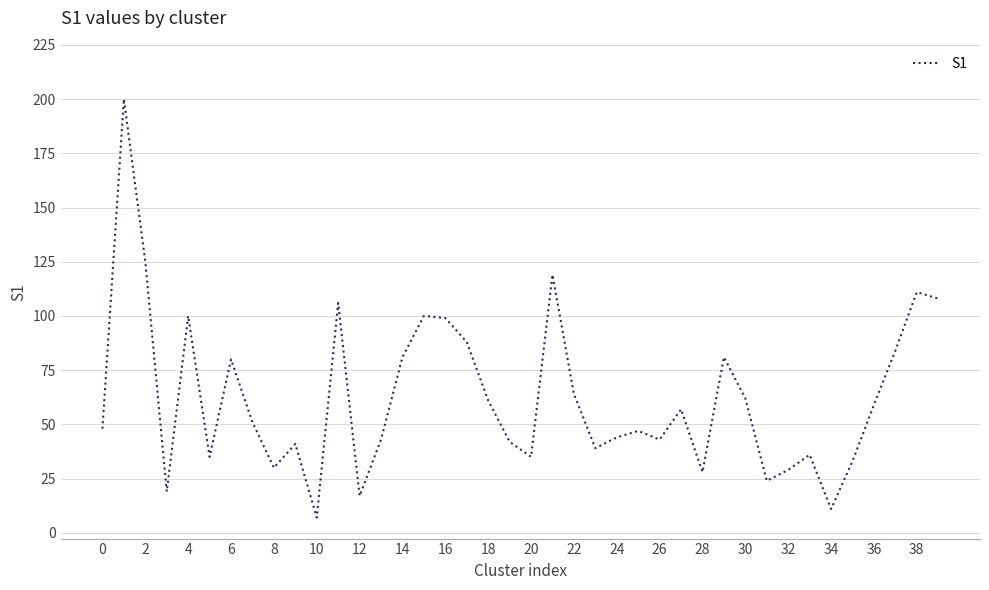

What is the difference between the maximum and minimum values?

193